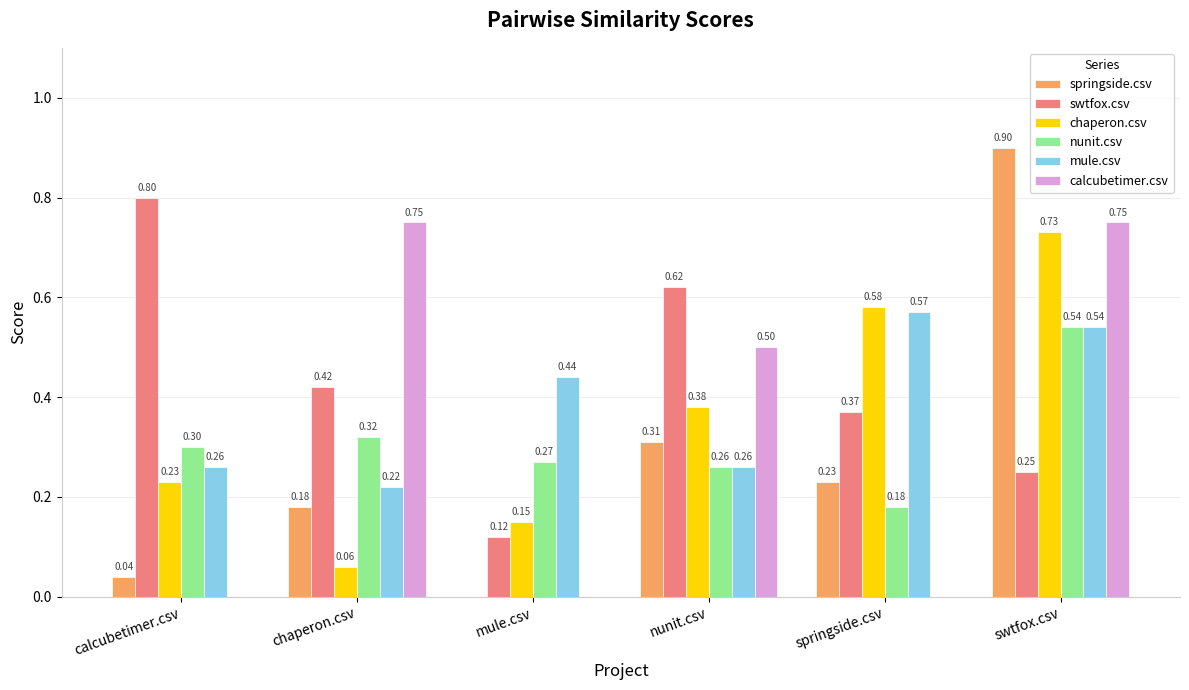

What is the difference between the chaperon.csv values at chaperon.csv and nunit.csv?

0.3